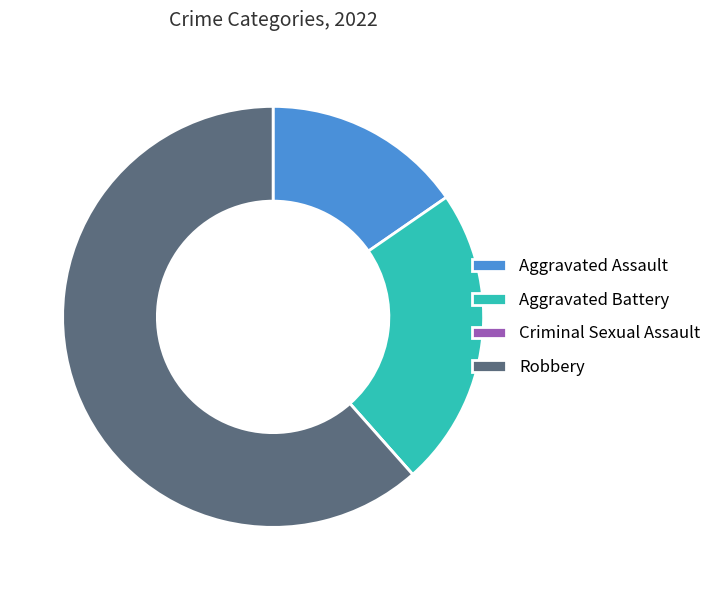

Which category has the biggest portion of the pie?

Robbery